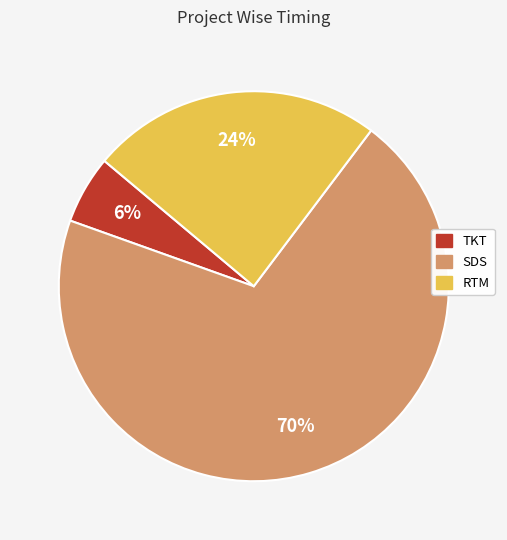

The TKT slice represents 12% of the pie. True or false?

False